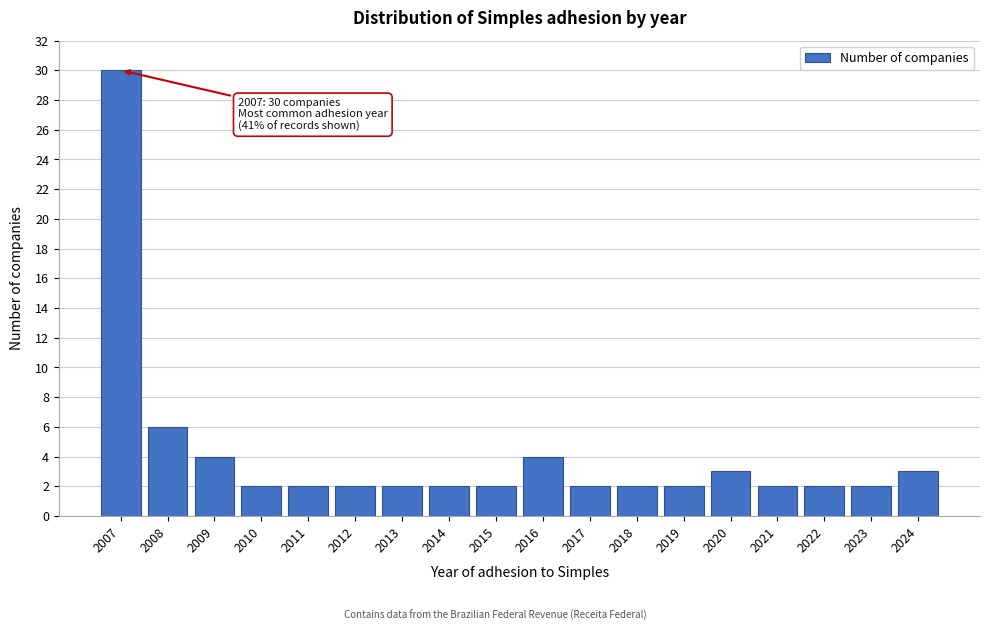

Reading right to left, list all the values displayed in this chart.

3	2	2	2	3	2	2	2	4	2	2	2	2	2	2	4	6	30